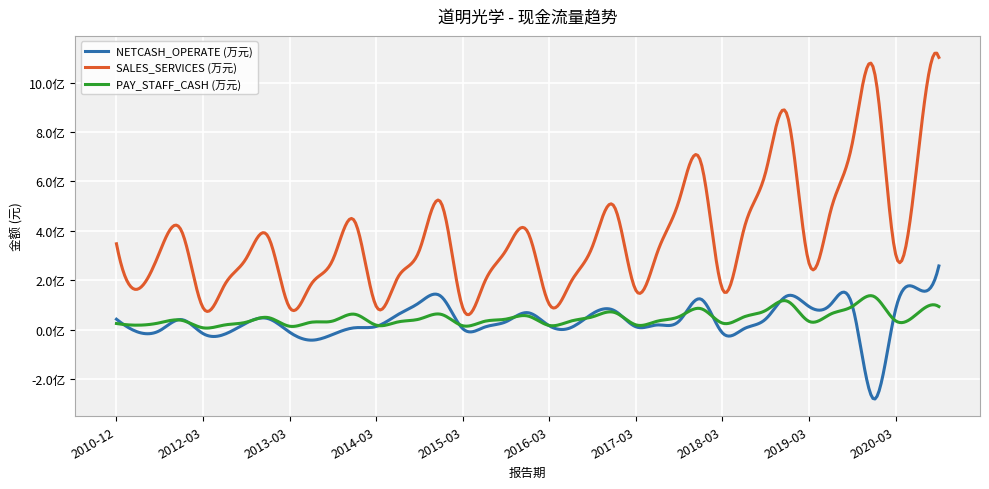

True or false: PAY_STAFF_CASH (万元) has more than 2 points higher than both neighbors.

True